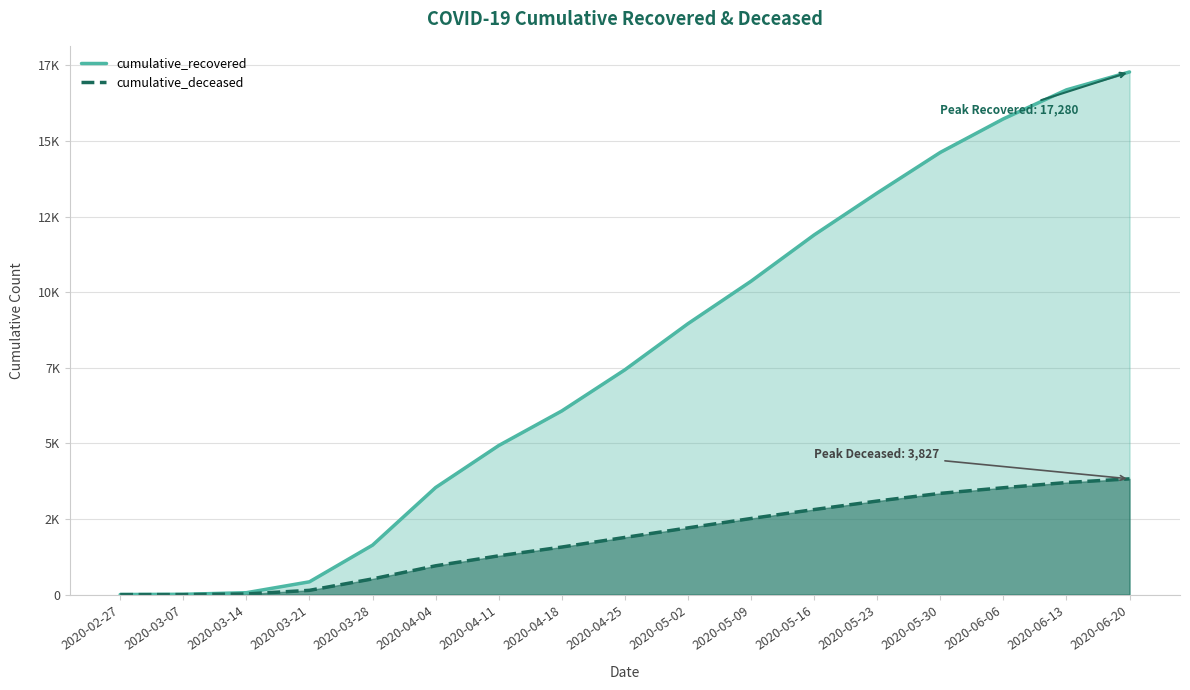

Between 2020-04-04 and 2020-05-02, which series saw the biggest shift?

cumulative_recovered